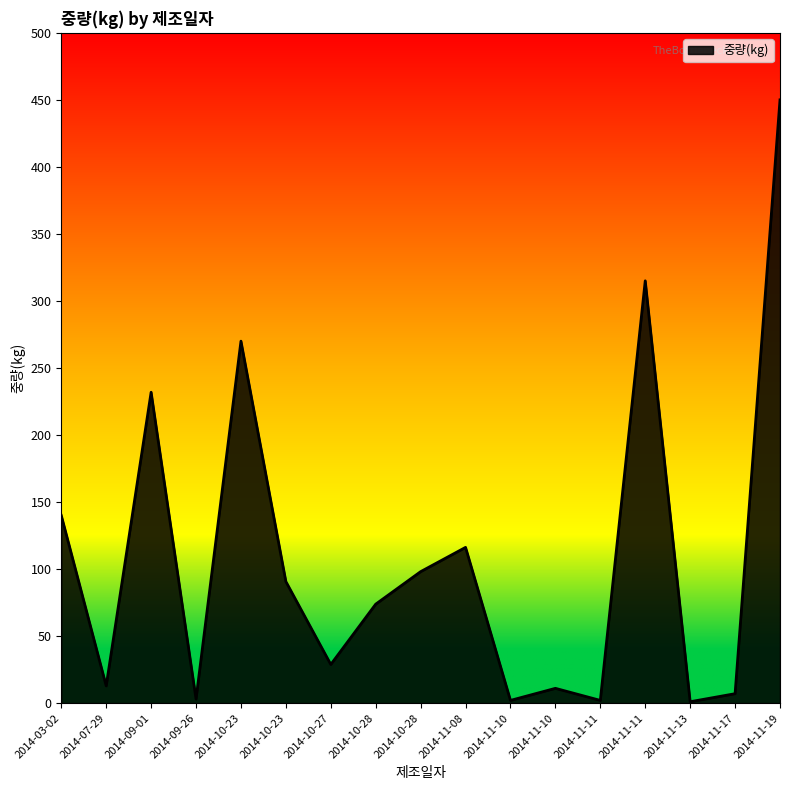

Is this an area chart (filled region under the line)?

Yes